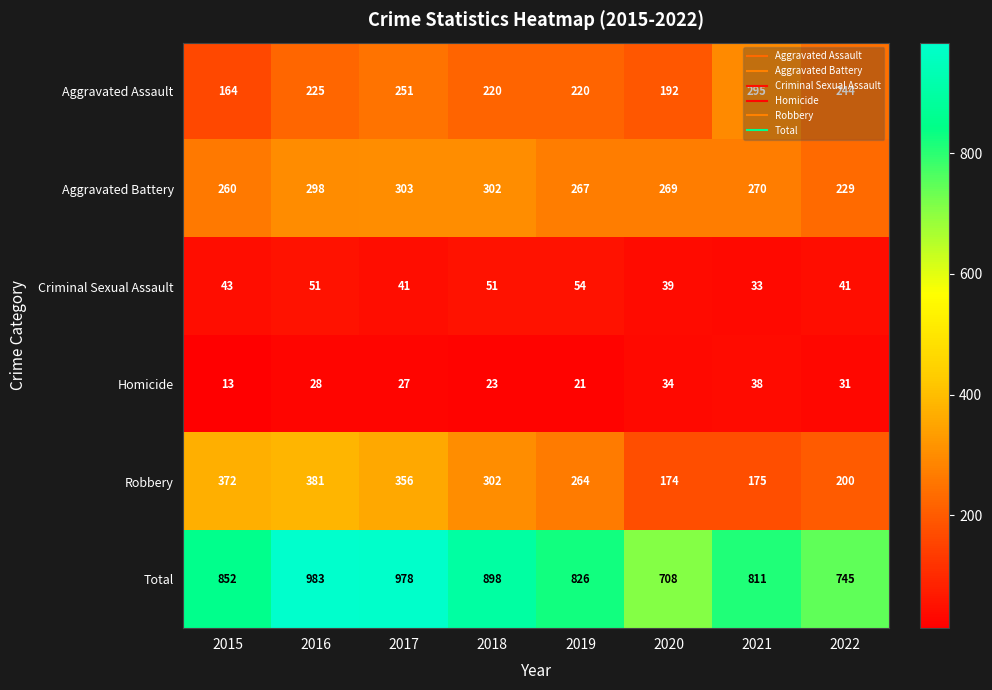

At which label is Aggravated Battery closest to 266?

2019